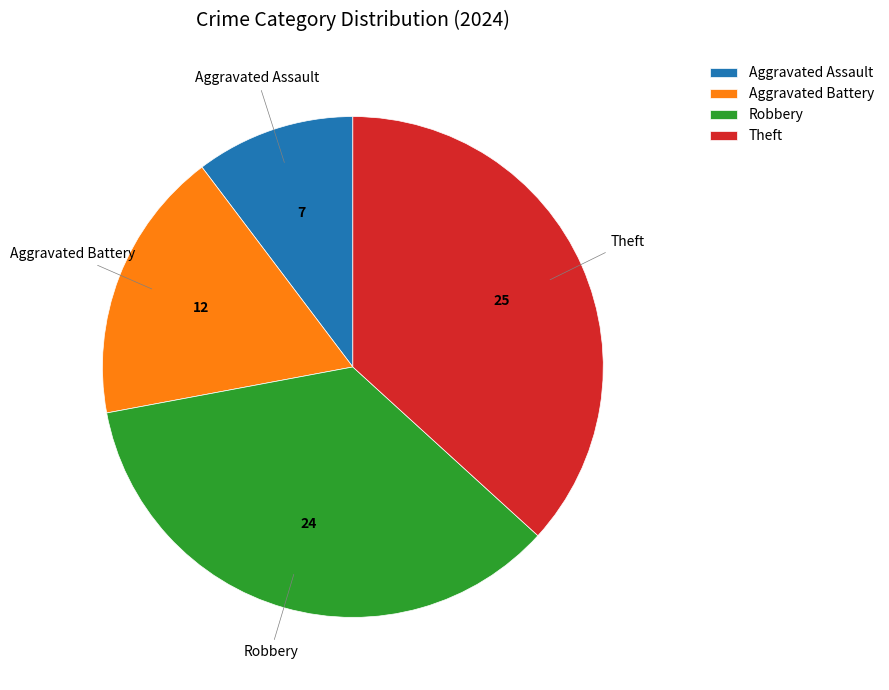

How many segments does this pie chart have?

4